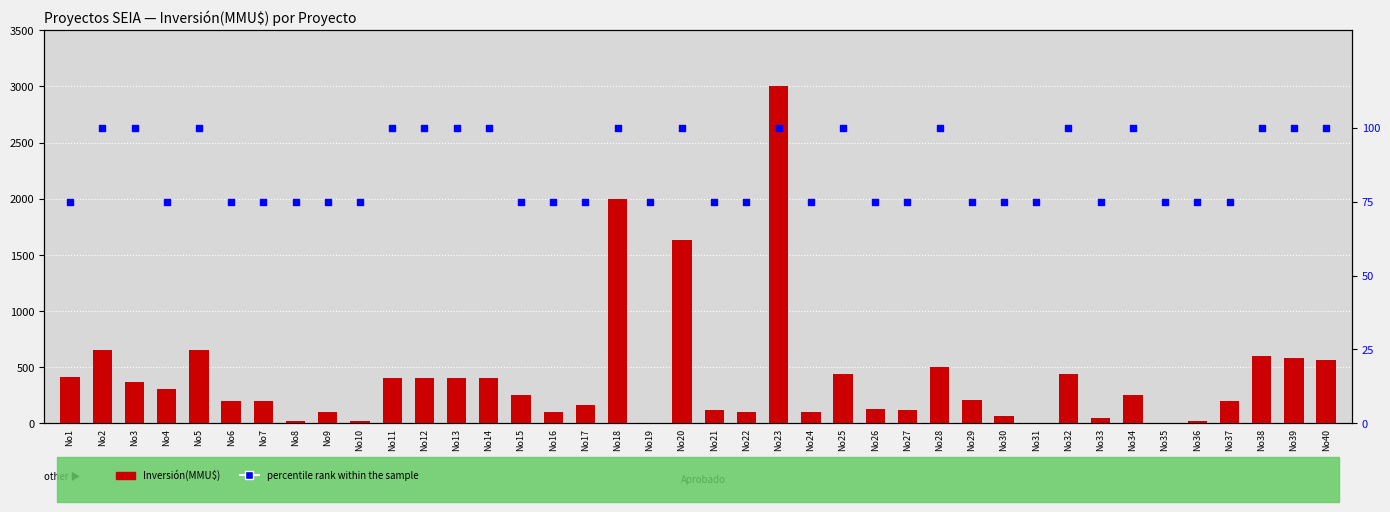

Is the value of Inversión(MMU$) at No13 greater than the value of percentile rank within the sample at No26?

Yes